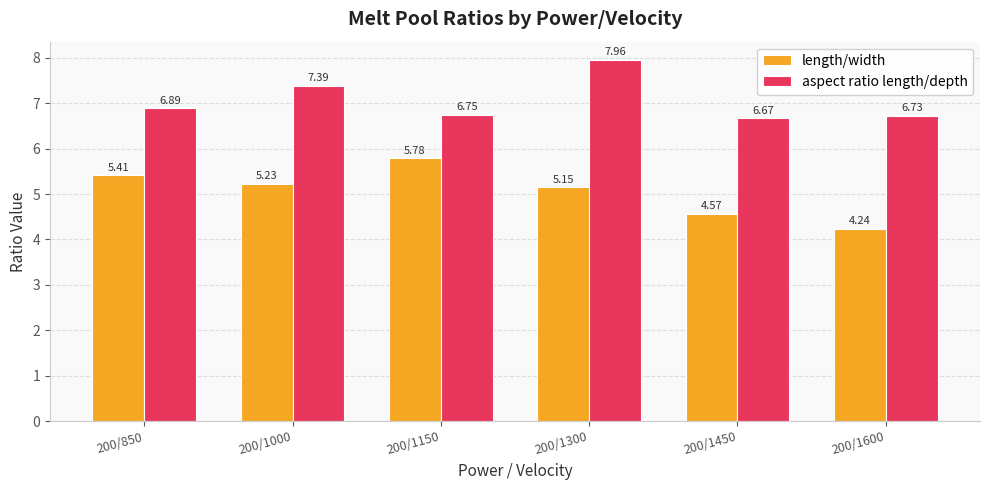

Count the number of categories in the chart.

6